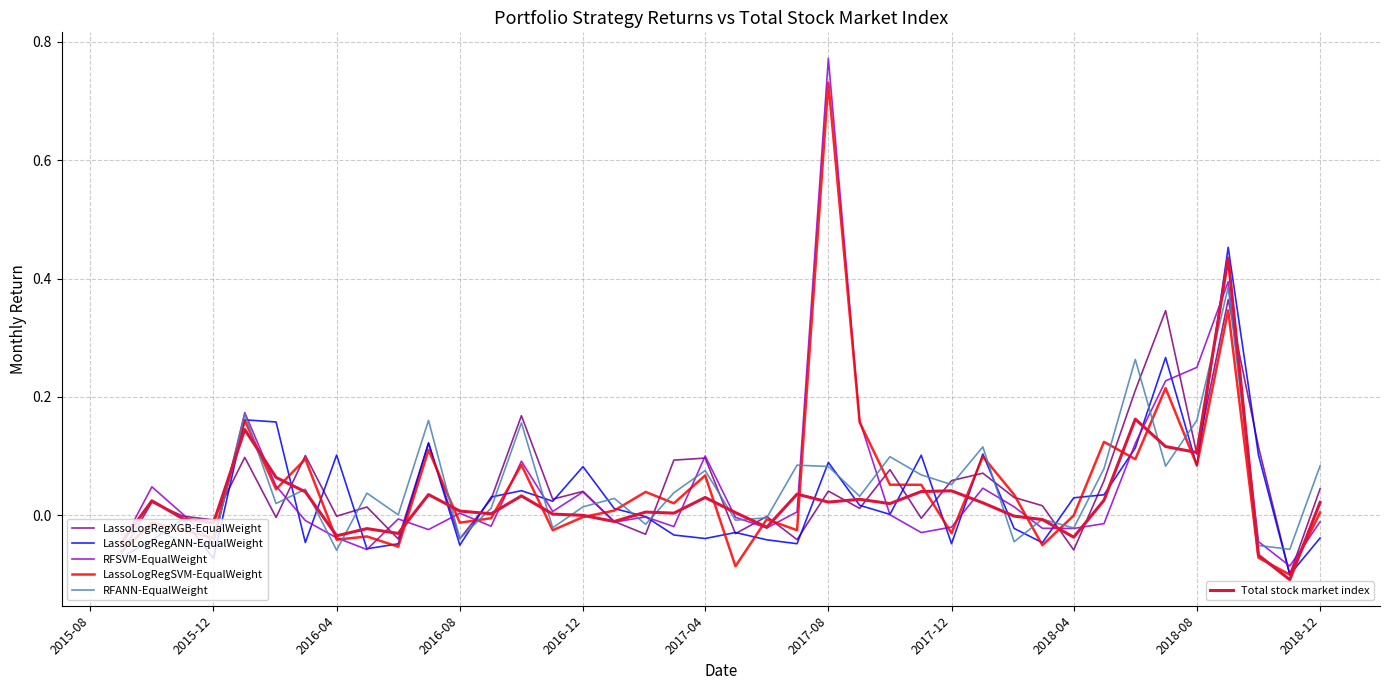

How many series are shown in this chart?

6